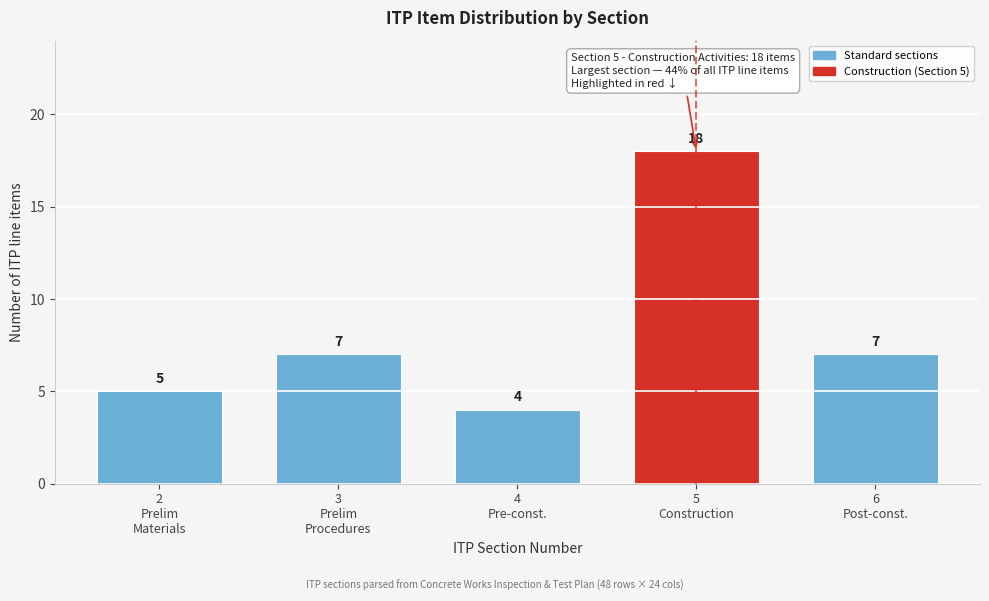

Reading right to left, list all the values displayed in this chart.

7	18	4	7	5